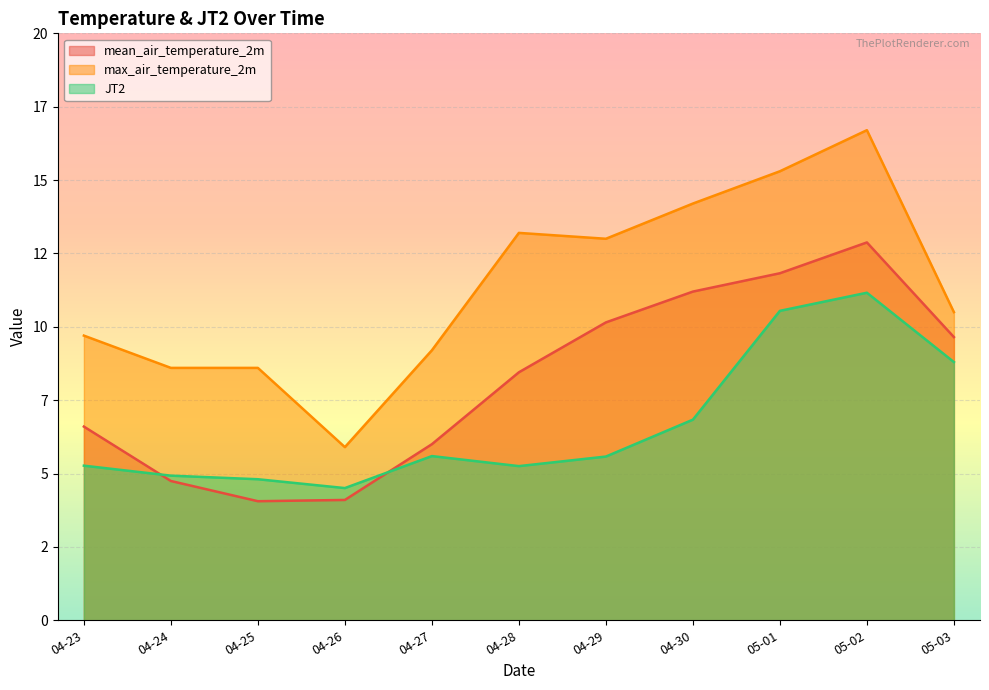

What is the difference between the second highest and second lowest values in the max_air_temperature_2m series?

6.7